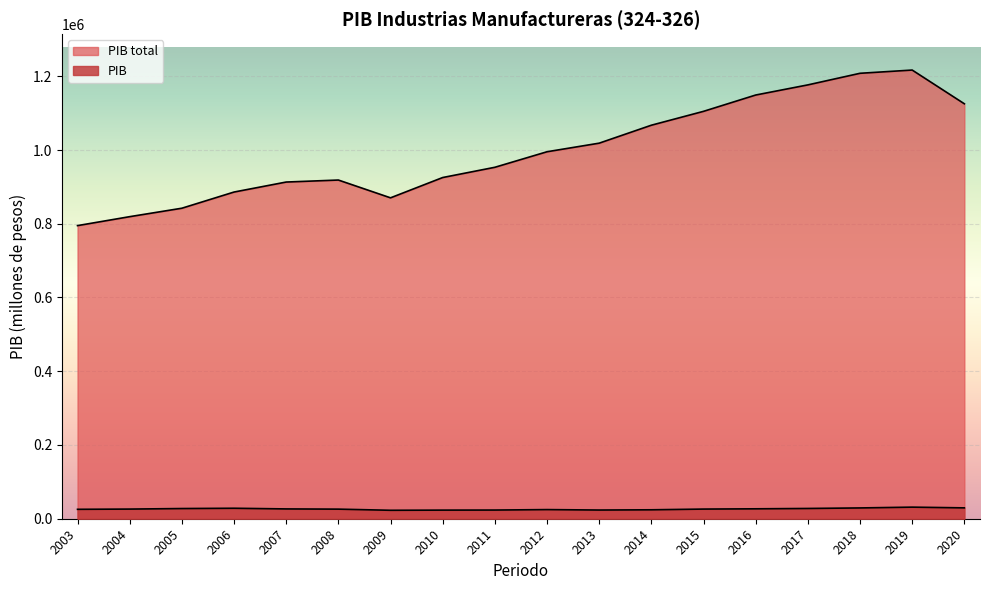

Is the value of PIB total at 2013 greater than the value of PIB at 2011?

Yes